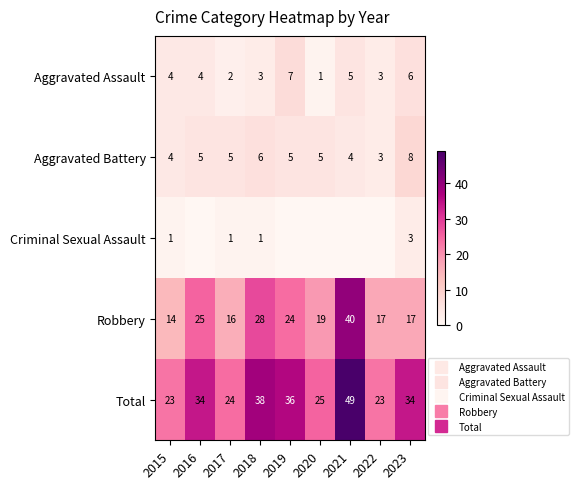

How many positive values does the Criminal Sexual Assault series have?

4